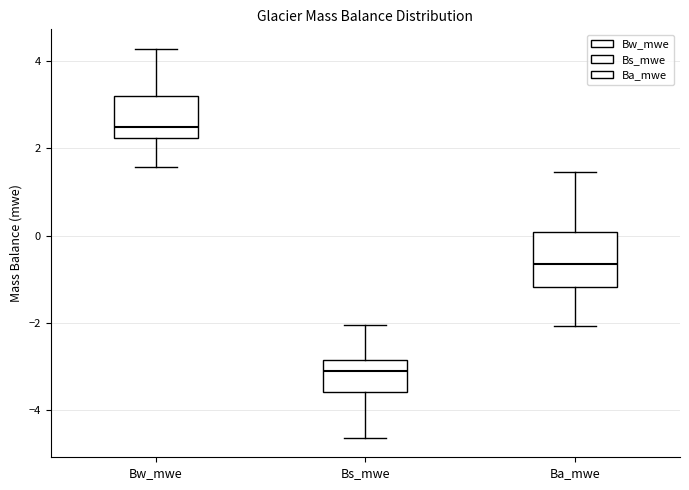

Reading left to right, read every box against the y-axis: the position of its median line, the range the box covers, and the ends of its whiskers. The values are not printed on the chart, so give them approximately, as read against the axis.

Bw_mwe: median 2.4, box 2.2 to 3.2, whiskers 1.6 to 4.2
Bs_mwe: median -3.2, box -3.6 to -2.8, whiskers -4.6 to -2.0
Ba_mwe: median -0.6, box -1.2 to 0.0, whiskers -2.0 to 1.4